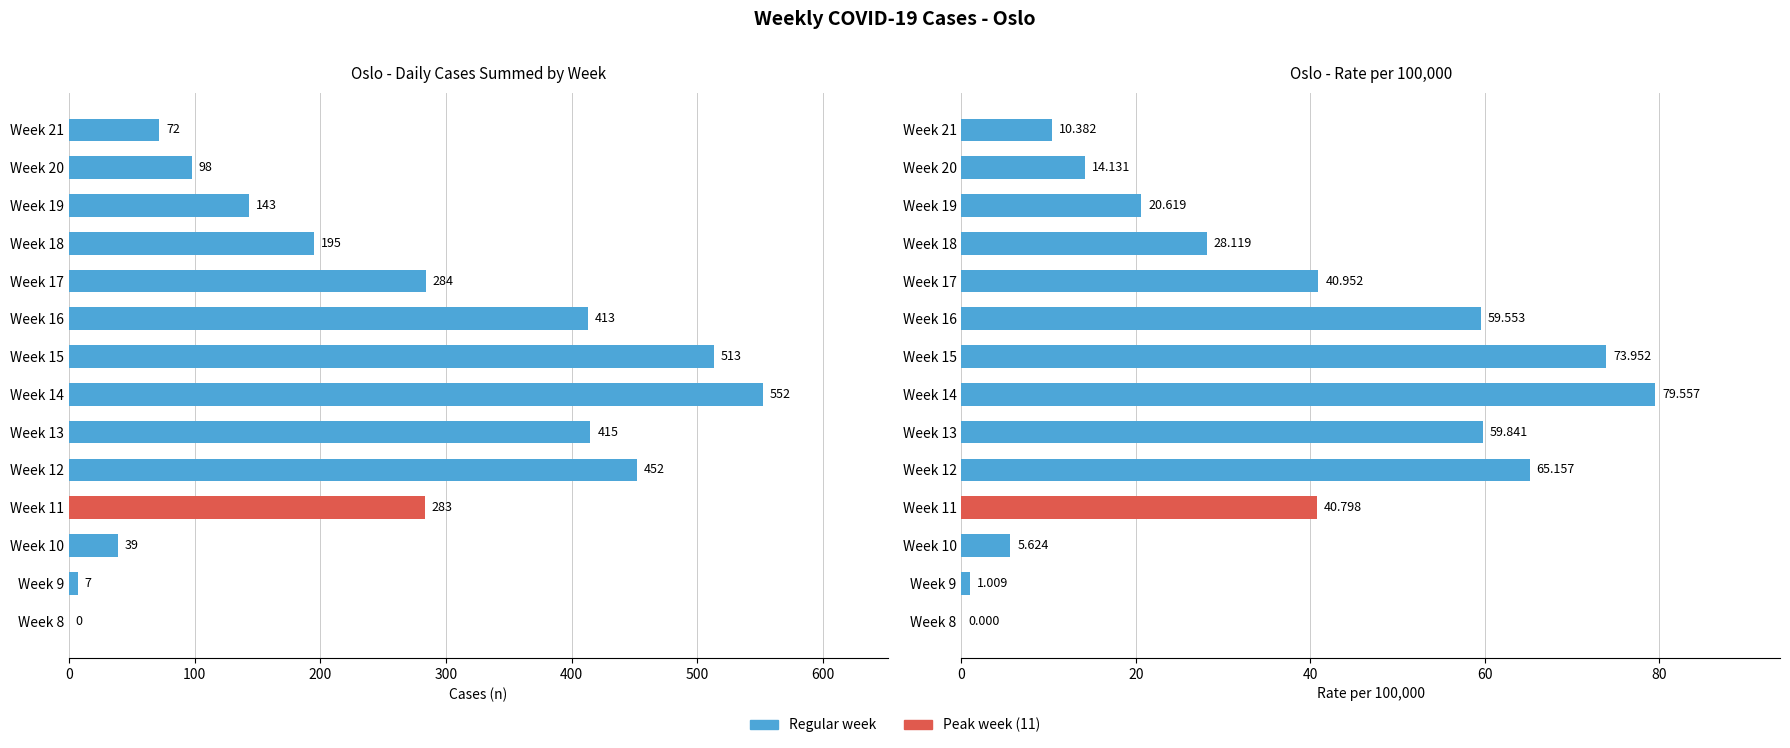

What is the value of the Rate per 100k bar at the 4th from the left?

40.8